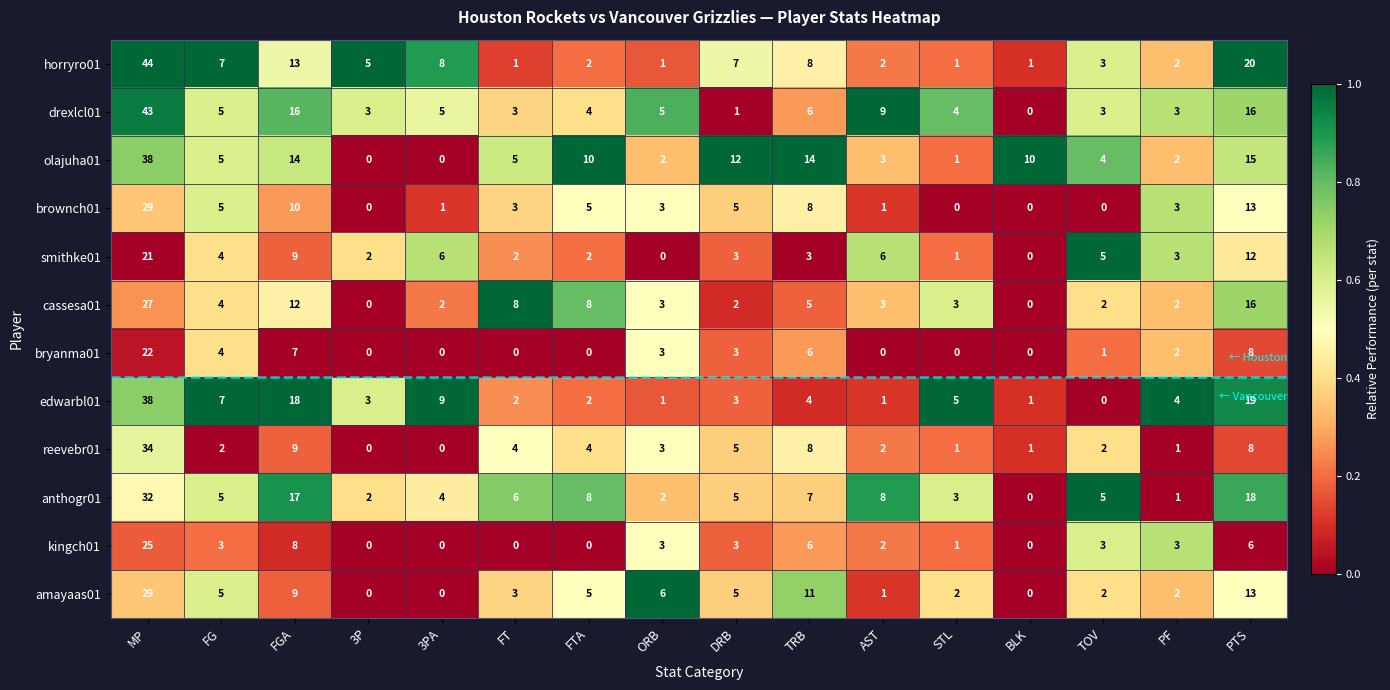

Which series has the largest total across all categories?

olajuha01